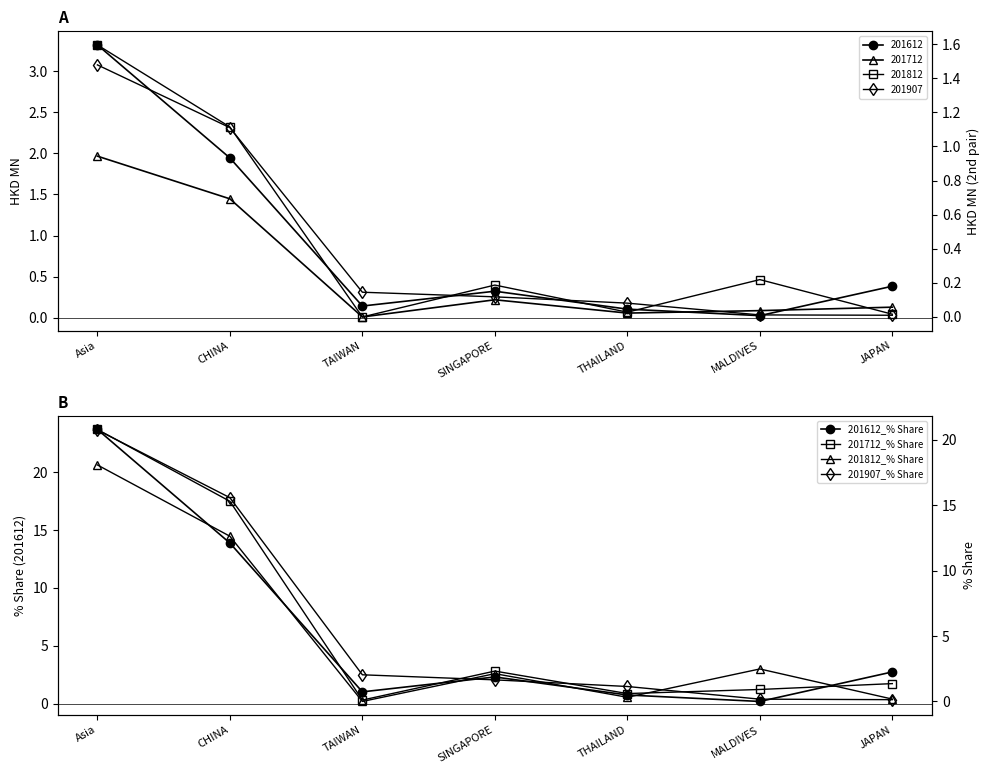

List the labels in order of 201907_% Share value, largest first.

Asia, CHINA, TAIWAN, SINGAPORE, THAILAND, MALDIVES, JAPAN